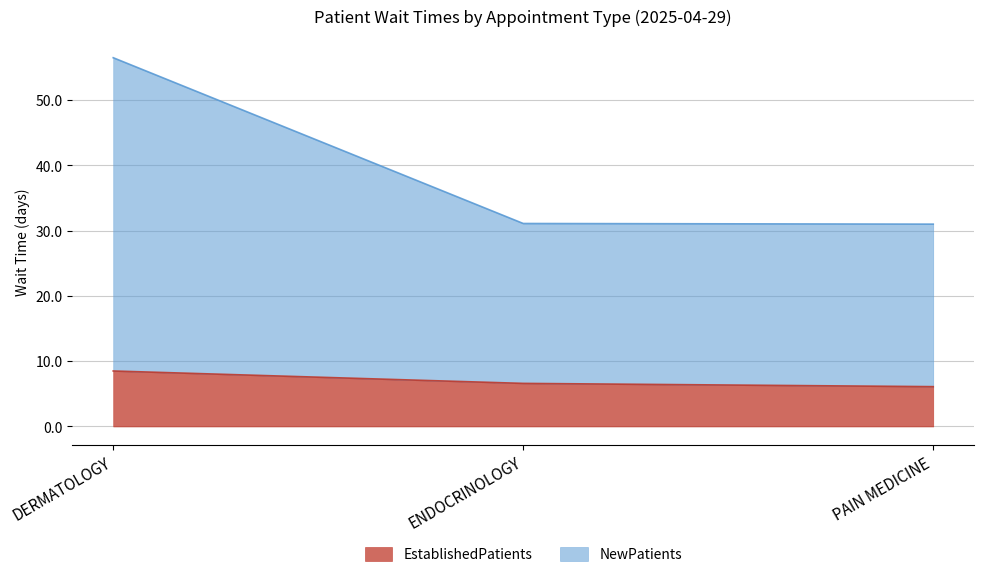

What is the label of the 1st point from the left?

DERMATOLOGY